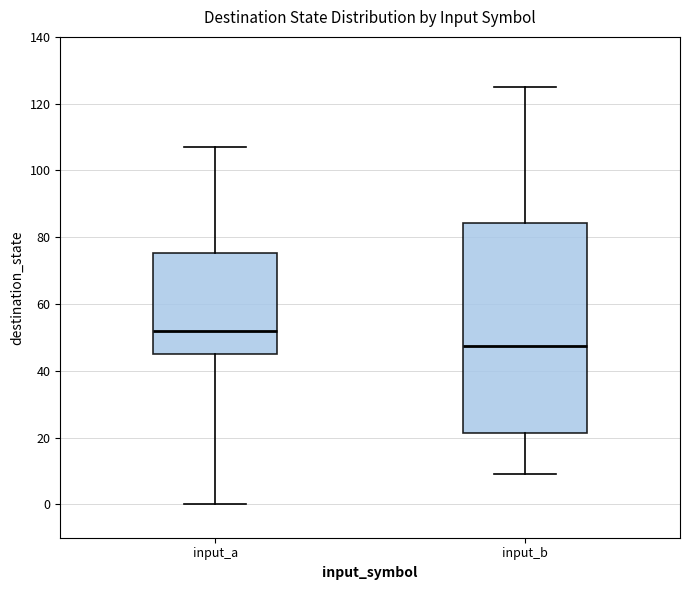

Where is the upper edge of the box for input_a on the y-axis? The values are not printed on the chart, so give them approximately, as read against the axis.

76